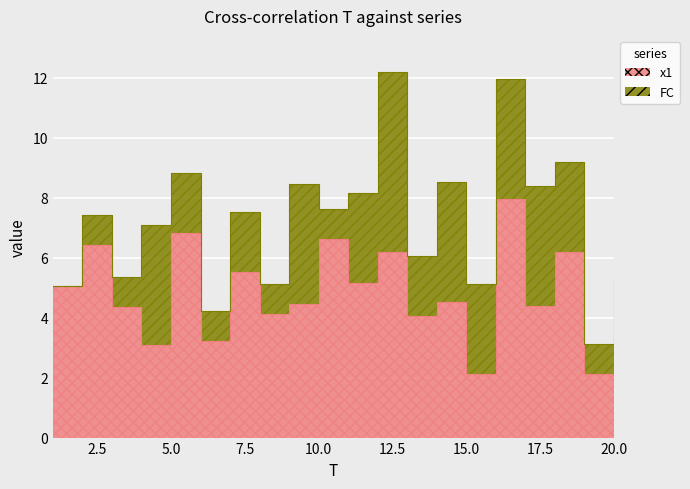

List the labels in order of value, smallest first.

15, 19, 4, 6, 20, 13, 8, 3, 17, 9, 14, 1, 11, 7, 12, 18, 2, 10, 5, 16